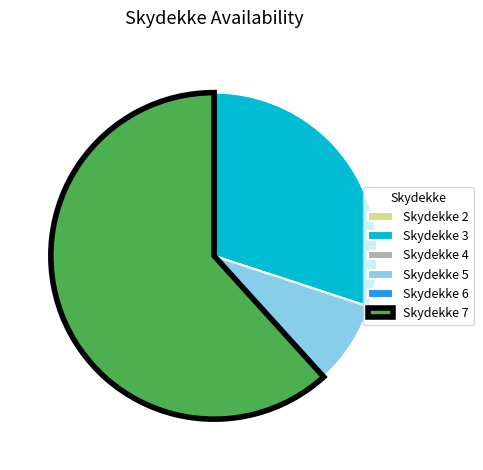

Which slice is the largest?

Skydekke 7